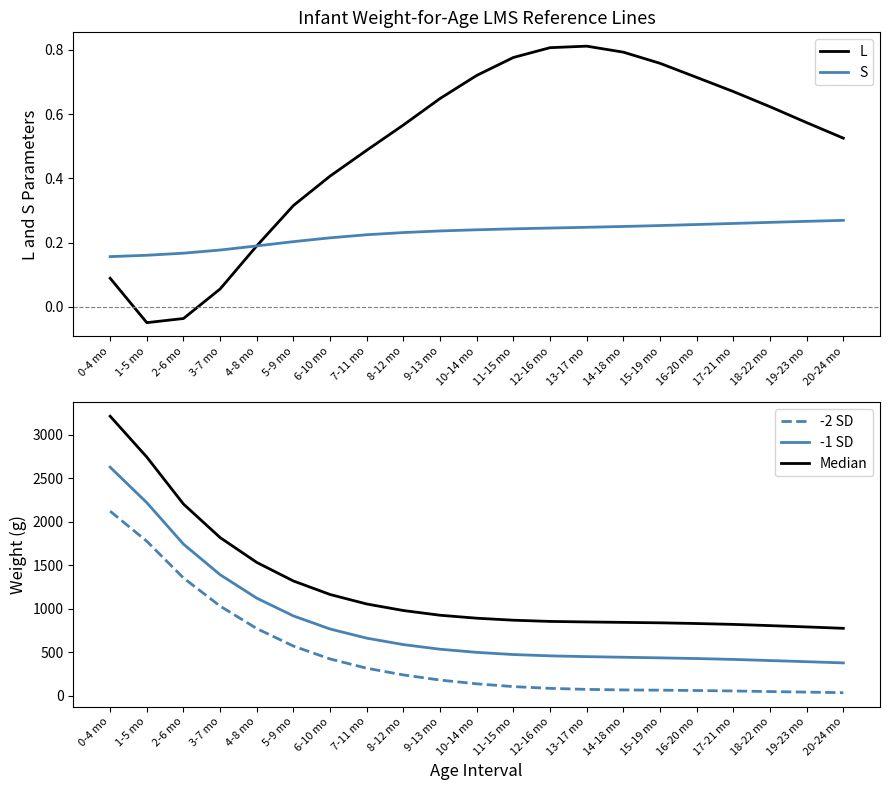

Read the L value at 18-22 mo.

0.6